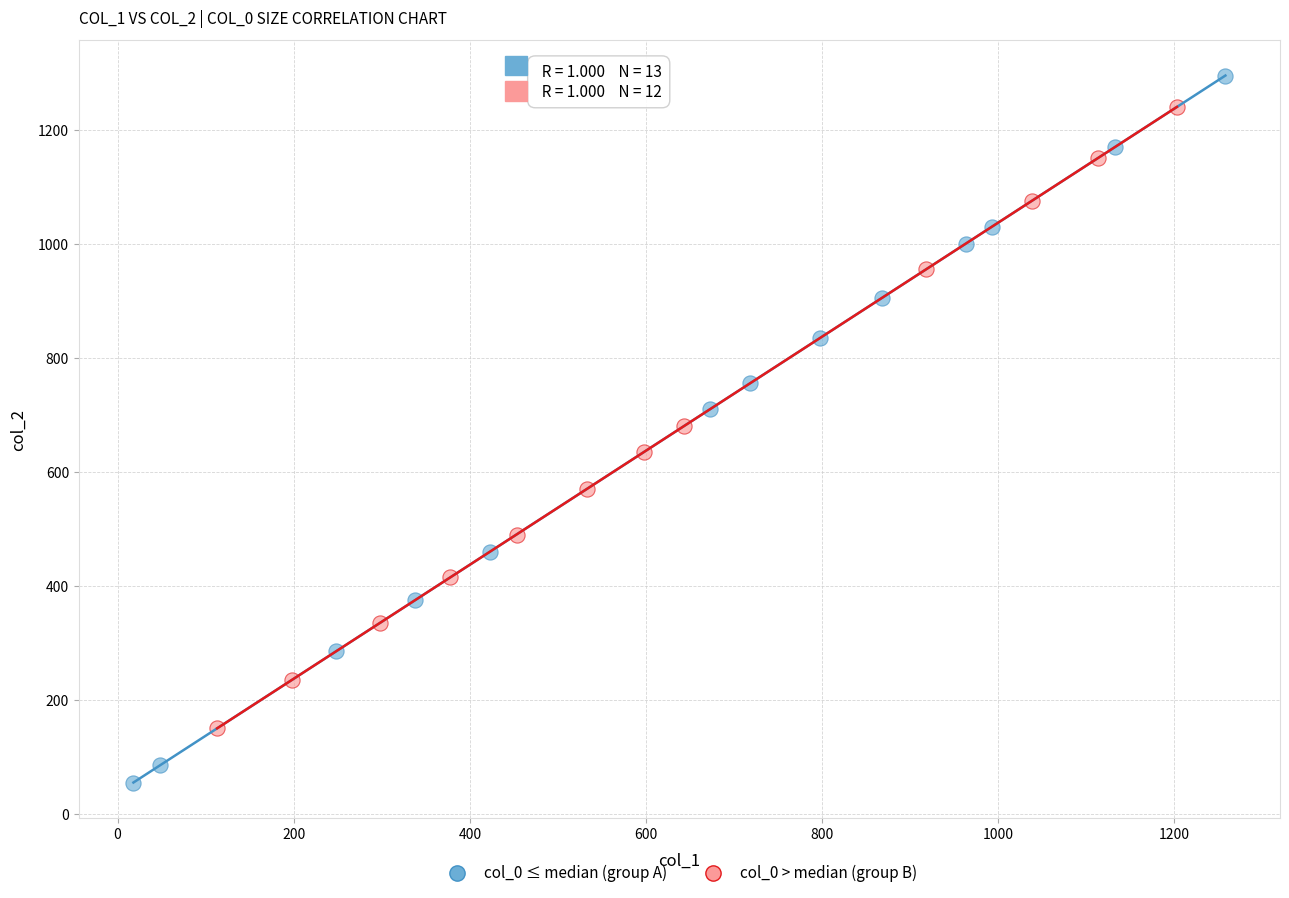

Which series reaches the maximum Y coordinate?

col_0 ≤ median (group A)